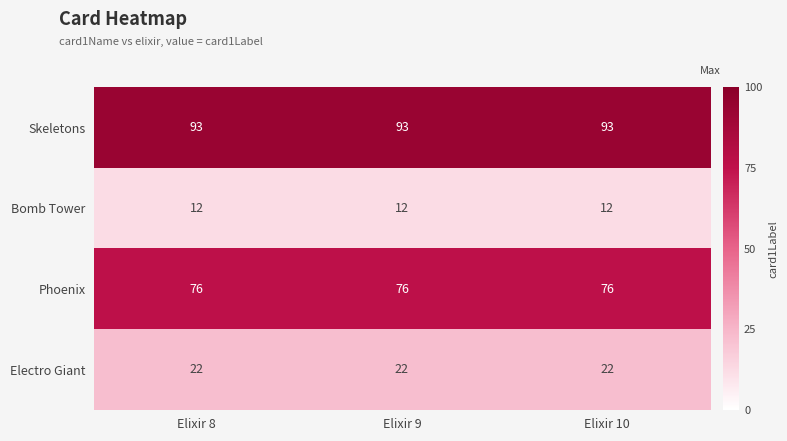

Is it true that Phoenix equals 49 at Elixir 10?

False